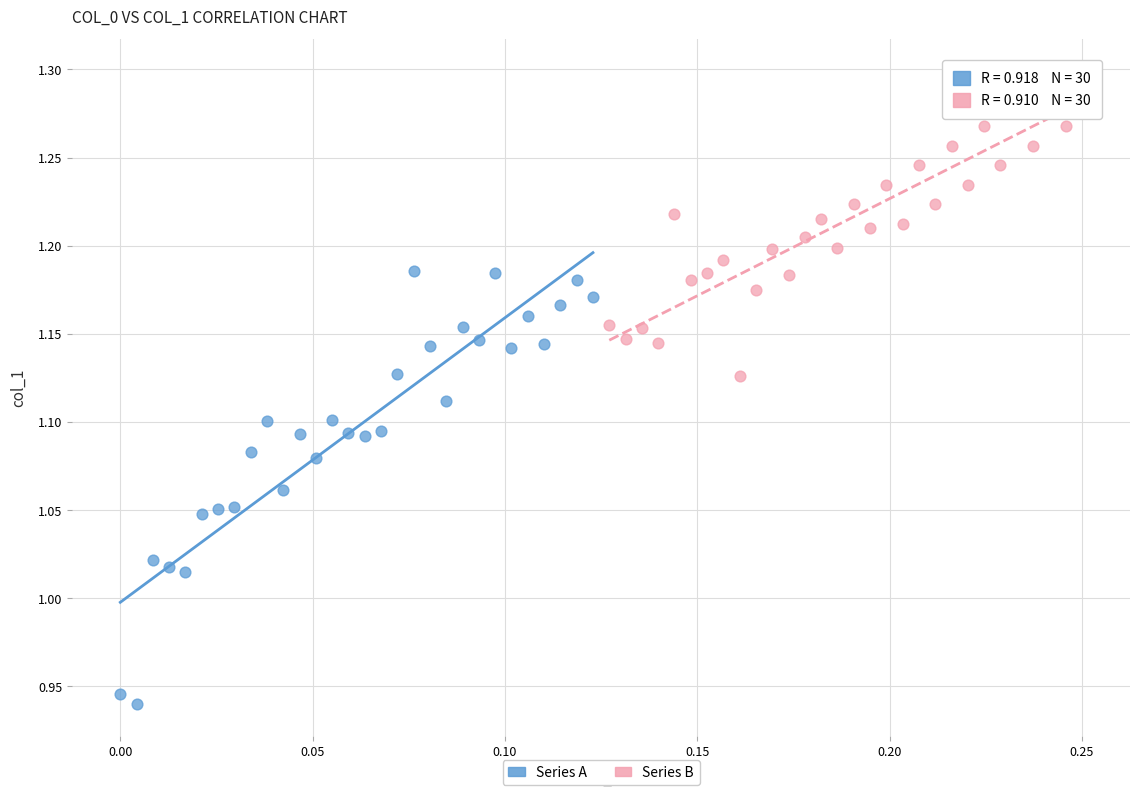

Which series contains the highest Y value?

Series B